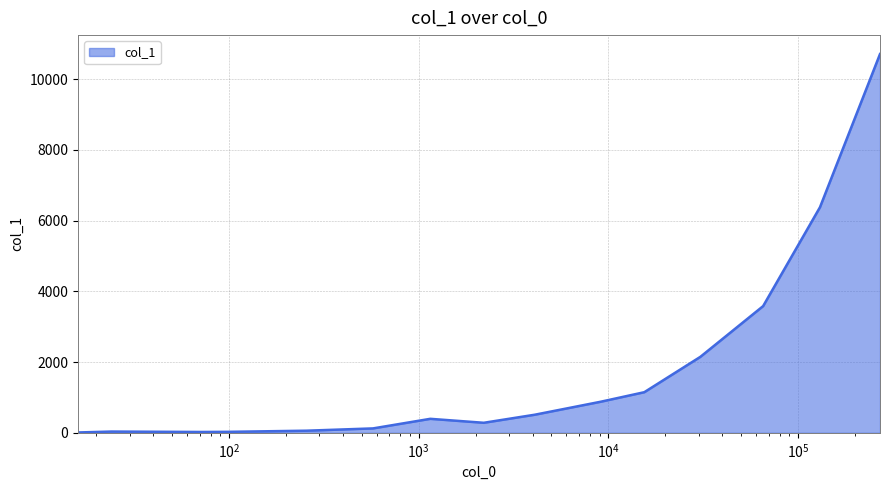

What is the difference between the maximum and minimum values?

10702